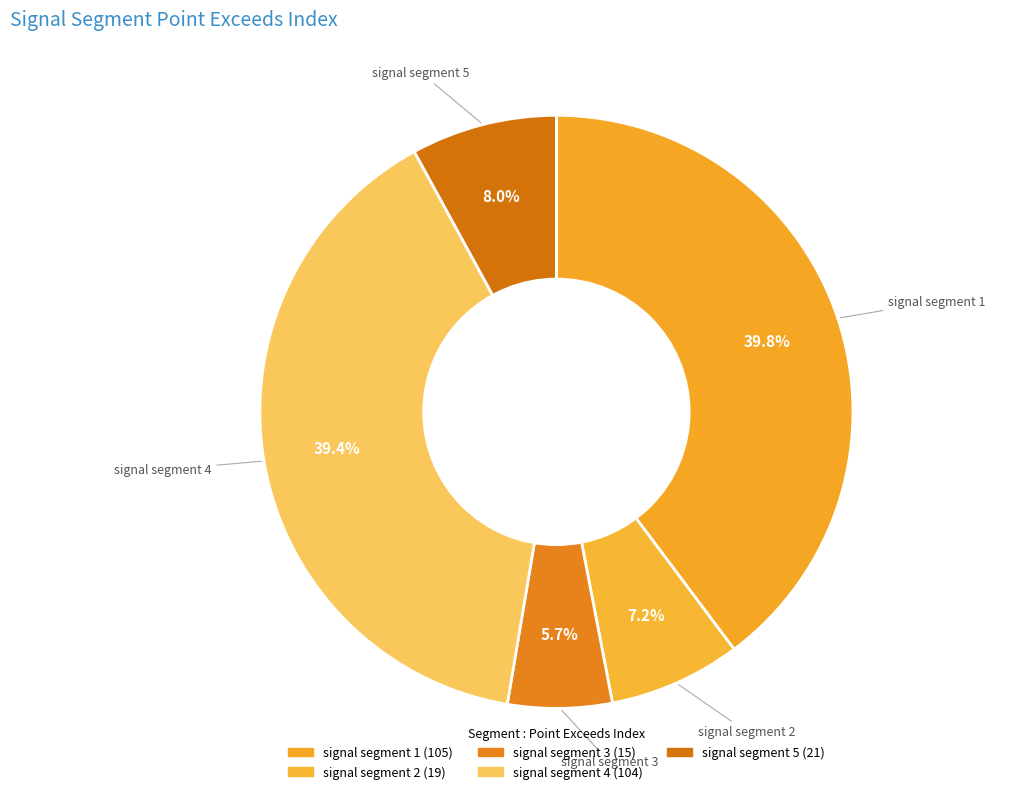

Which category has the smallest portion of the pie?

signal segment 3